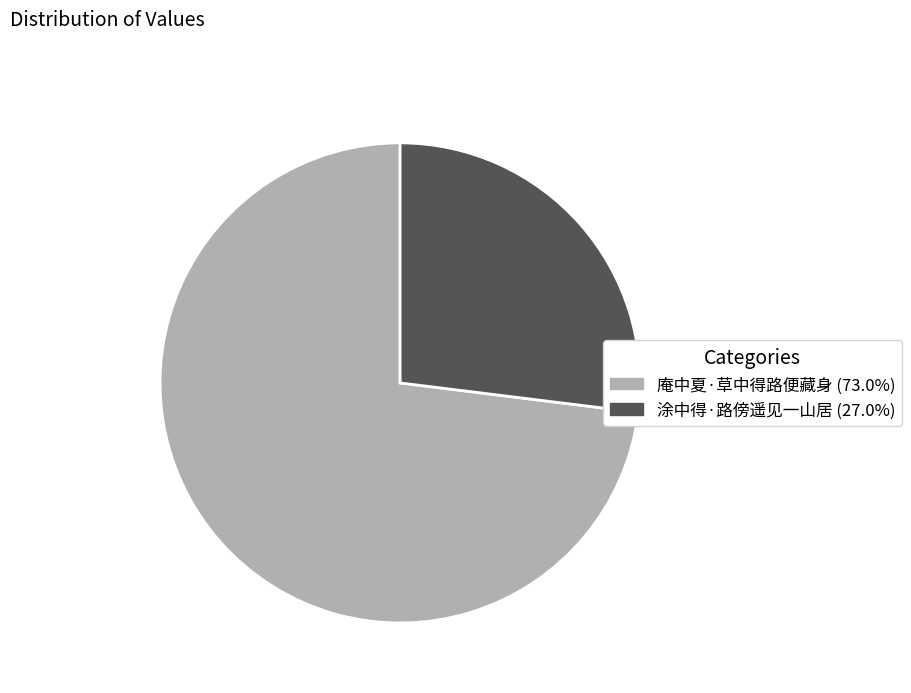

Rank the categories by value from lowest to highest.

涂中得·路傍遥见一山居, 庵中夏·草中得路便藏身